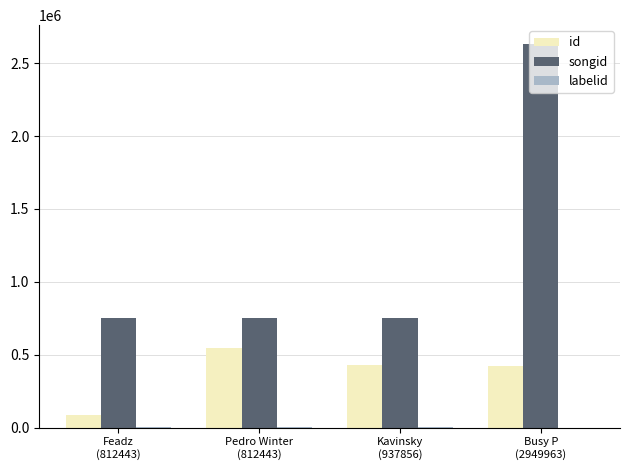

What is the maximum value shown in the chart?

2629975